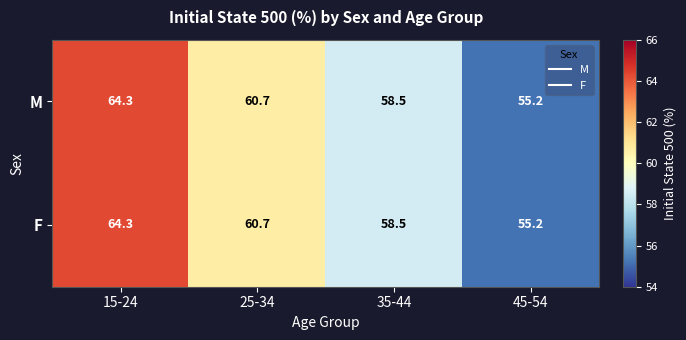

What is the highest value of the M series?

64.3